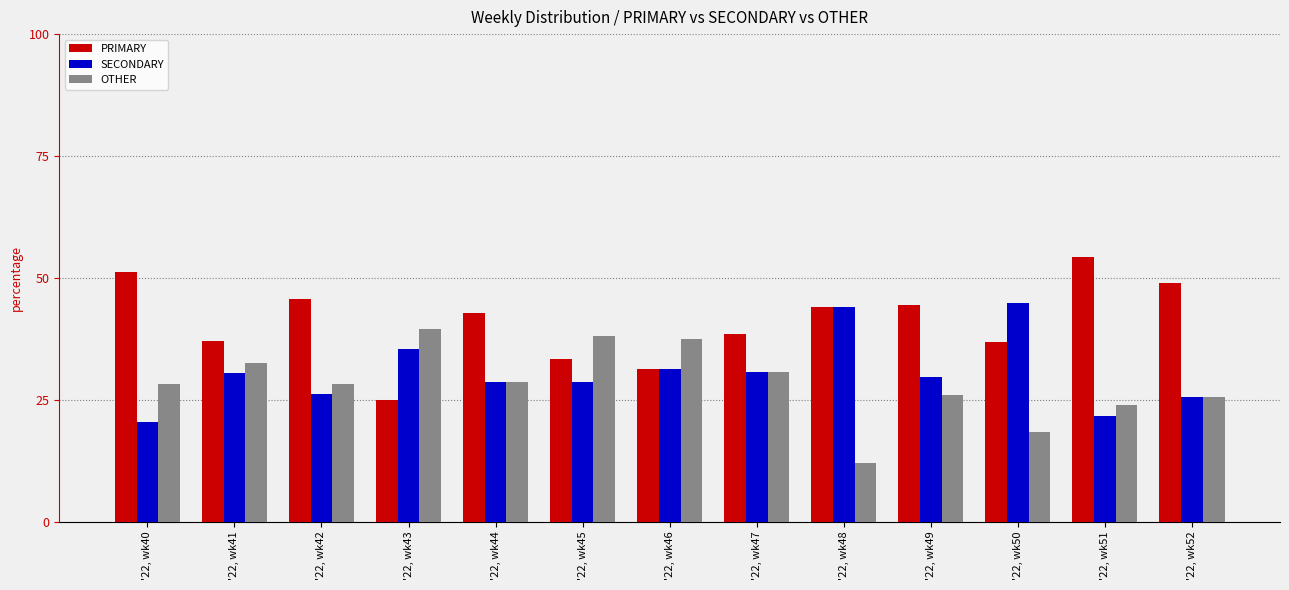

At how many categories does at least one series exceed 54?

1